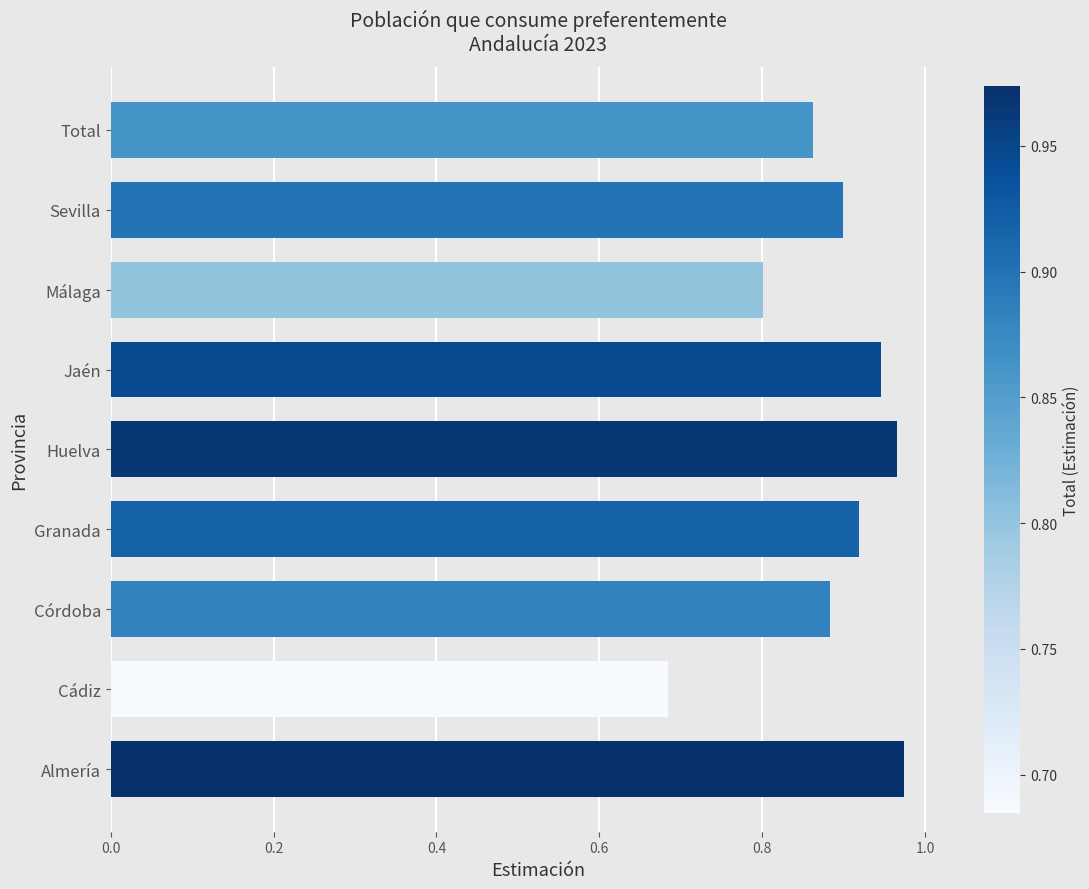

Between Almería and Sevilla, which is larger?

Almería